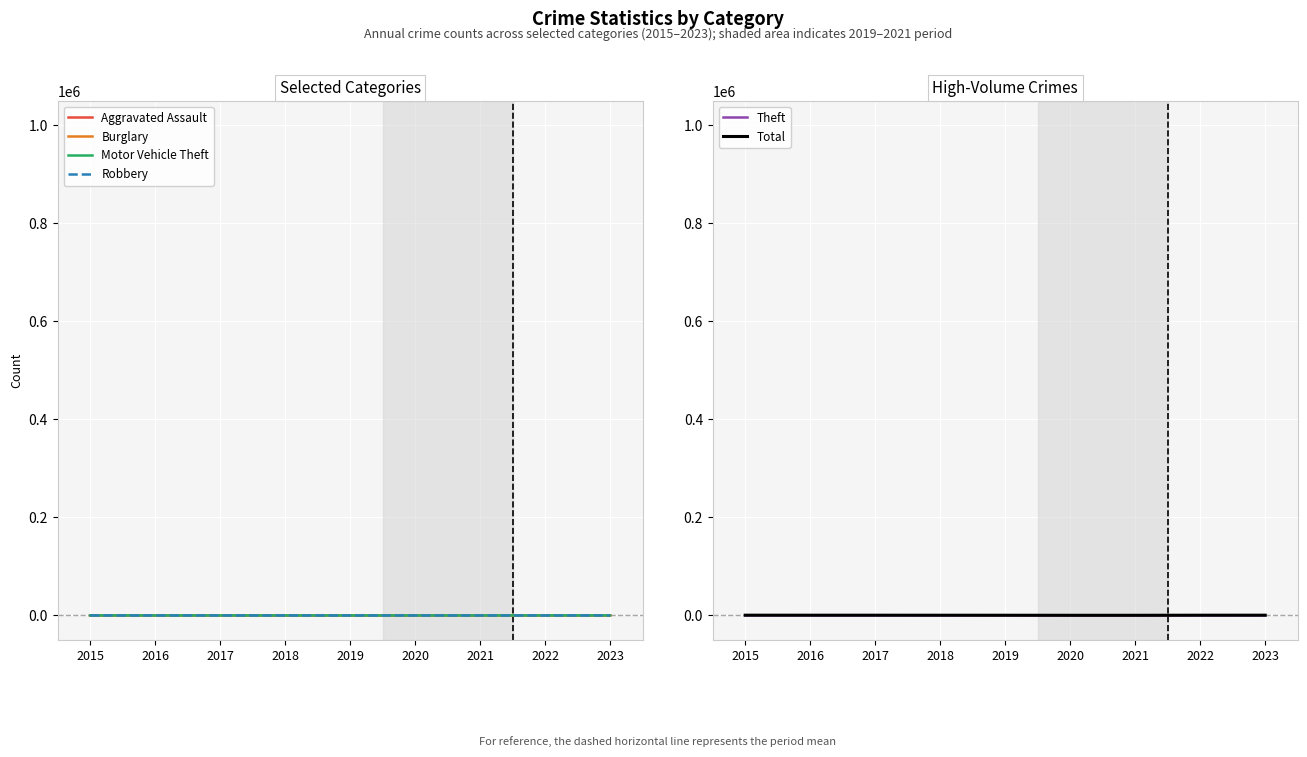

Which series has the largest range (max minus min)?

Total